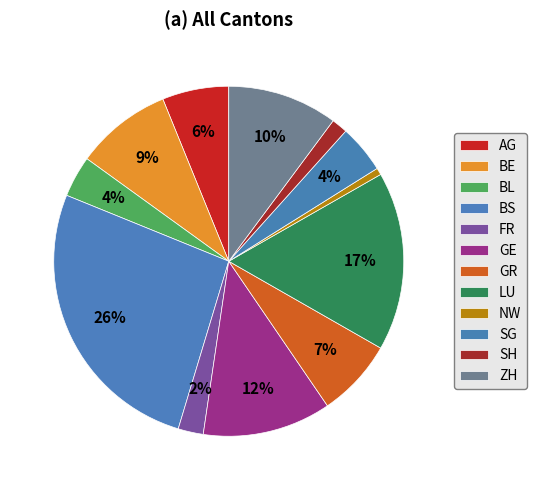

What percentage is the FR slice, to the nearest percent?

2%